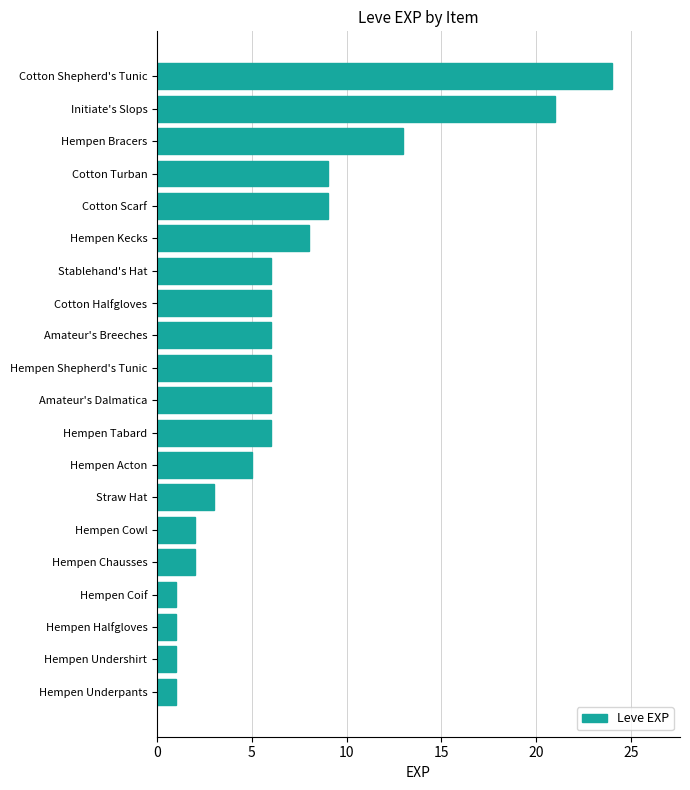

Between Cotton Turban and Cotton Halfgloves, which is larger?

Cotton Turban